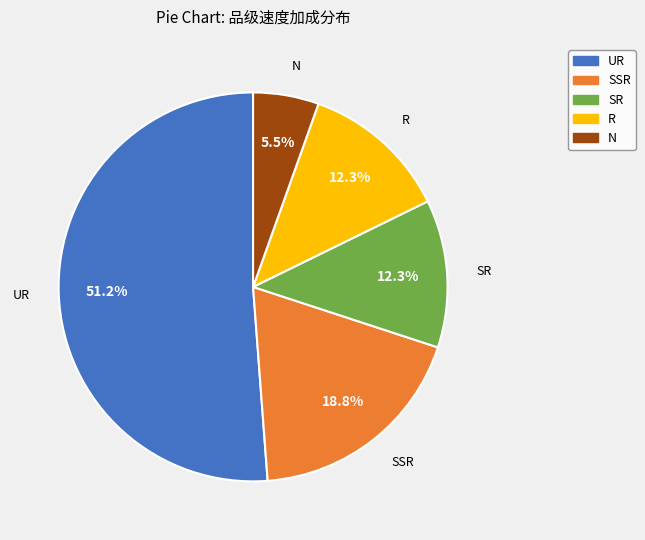

Which slice is the largest?

UR